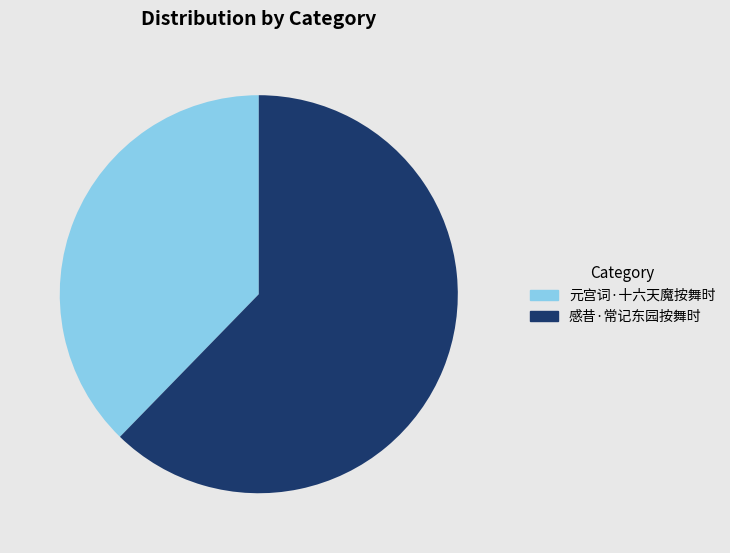

True or false: 元宫词·十六天魔按舞时 accounts for 25% of the total.

False